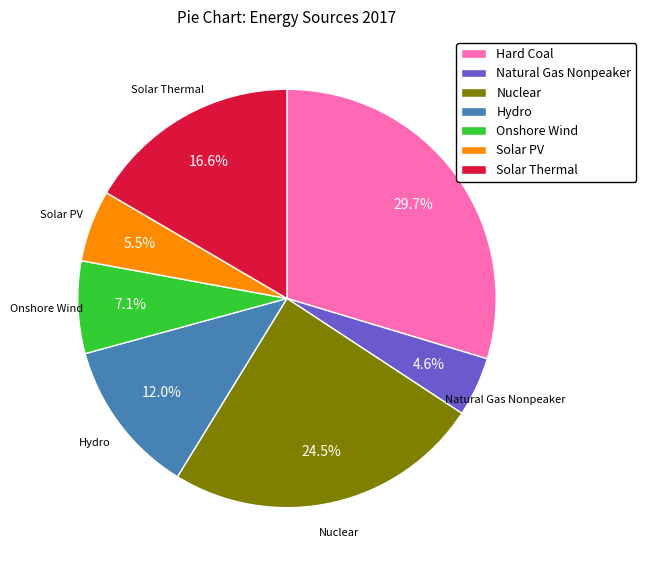

How many slices are in this pie chart?

7